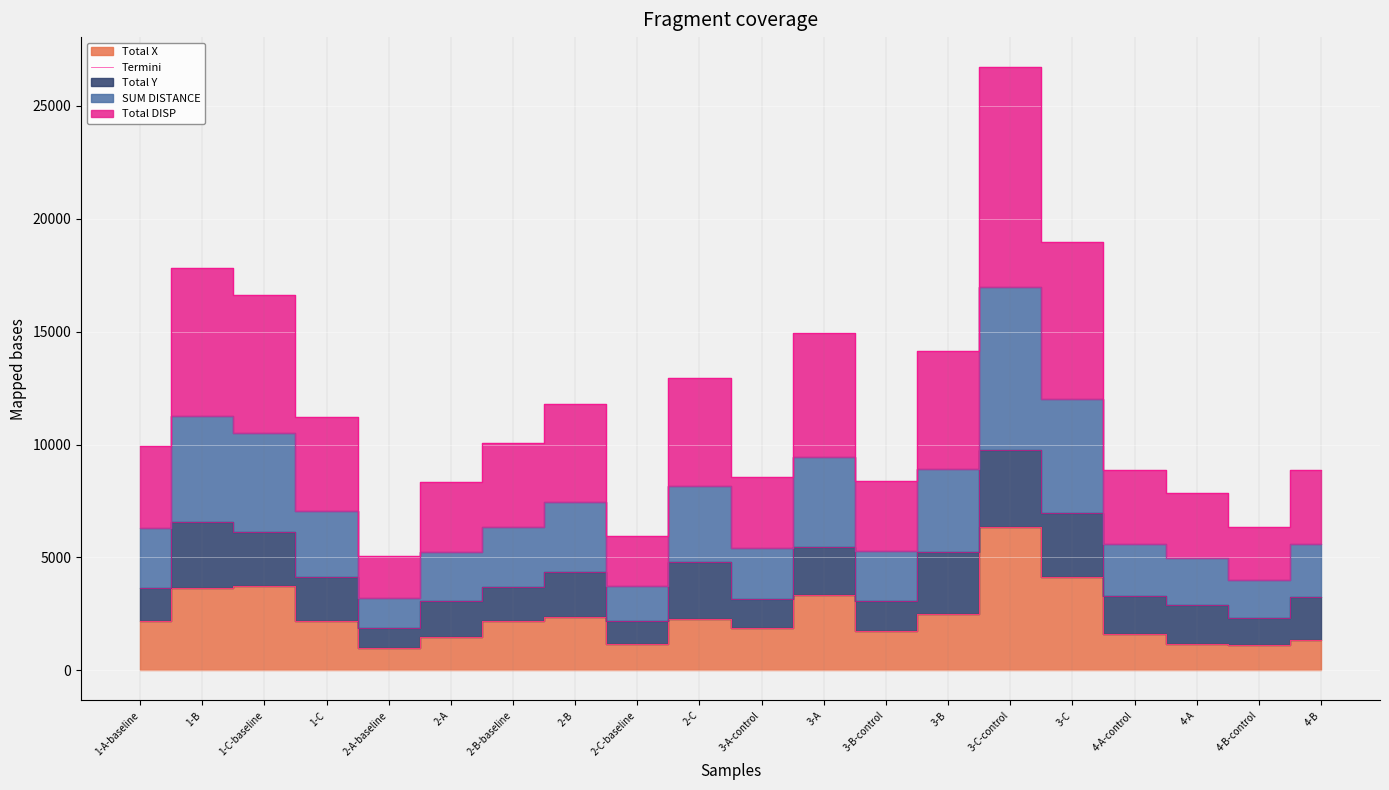

Where does the data first go above 2176?

1-B